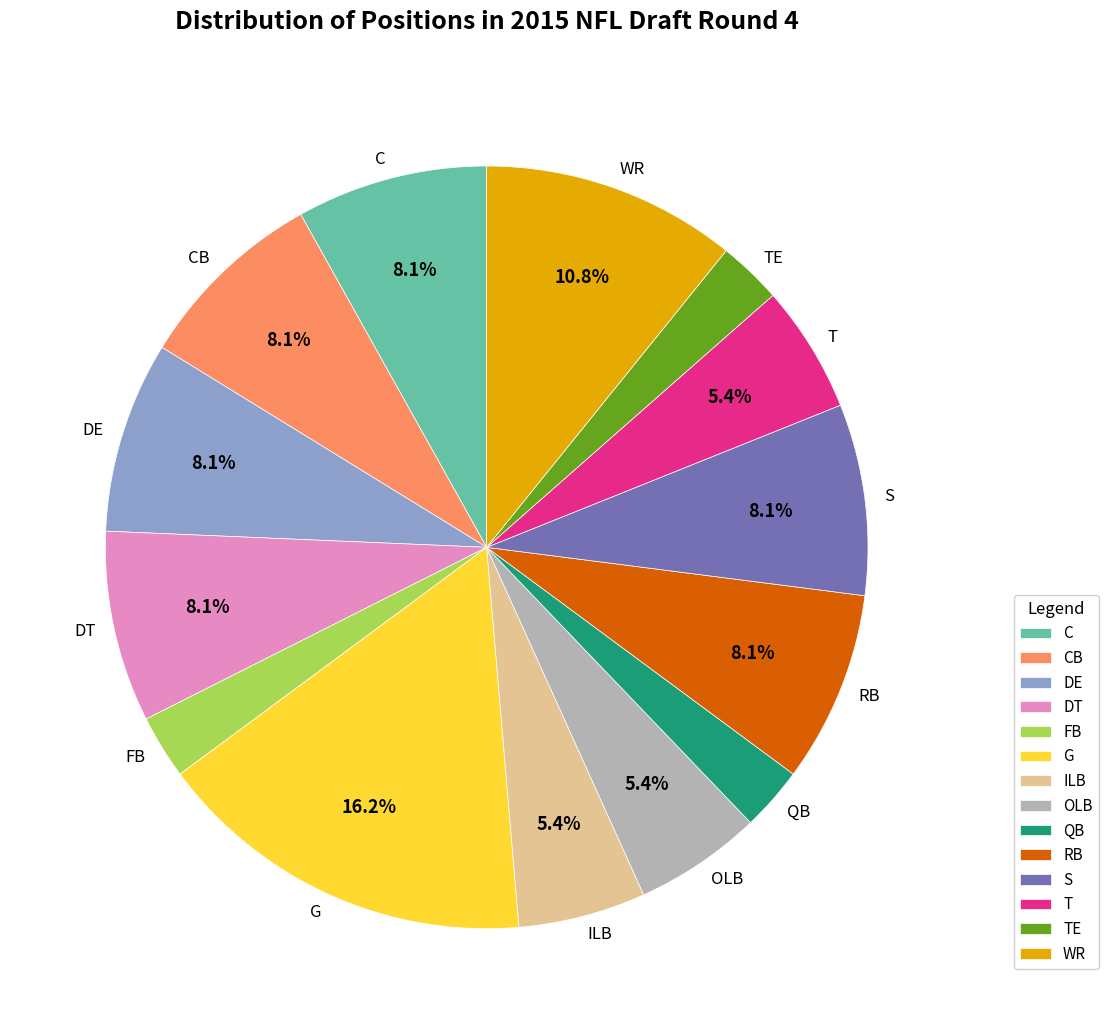

Approximately how many times larger is the value at OLB compared to S?

0.7